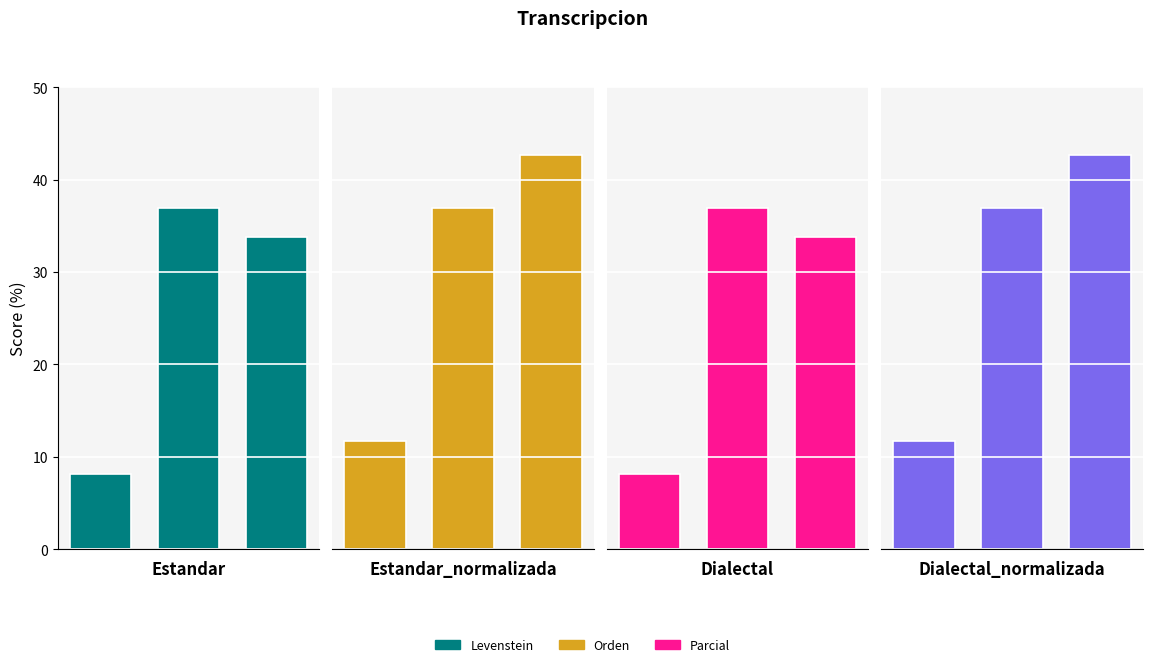

What are all the series names shown in the legend?

Levenstein, Orden, Parcial